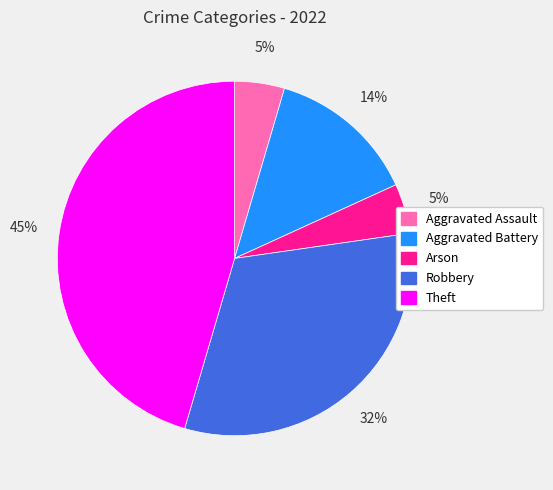

How many segments does this pie chart have?

5